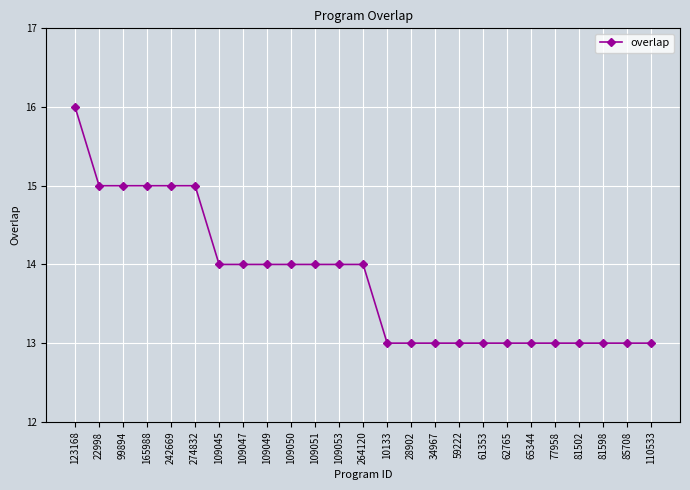

How many values are between 13 and 14?

19